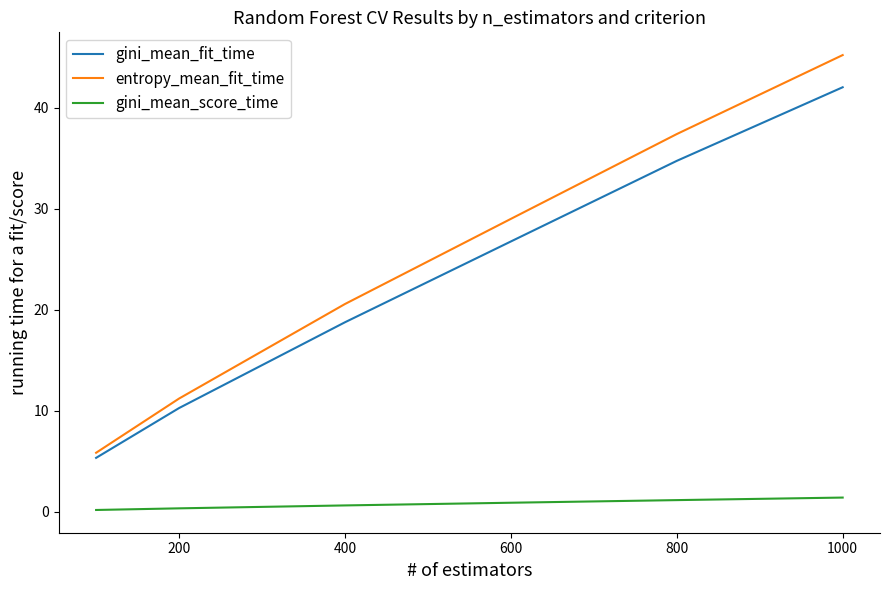

True or false: entropy_mean_fit_time and gini_mean_fit_time intersect in this chart.

False